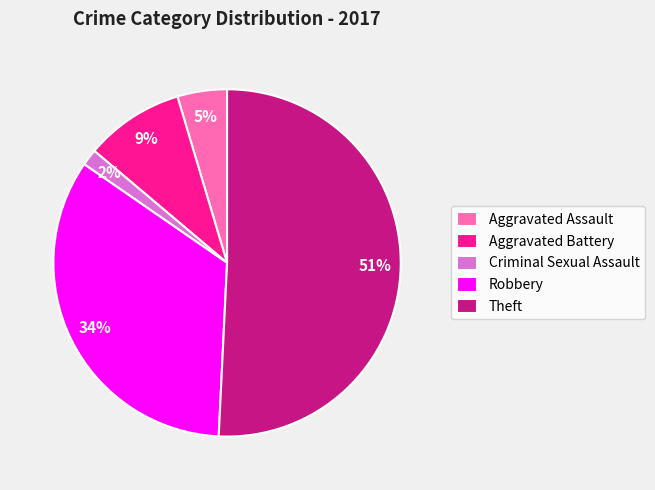

Which slice is the largest?

Theft